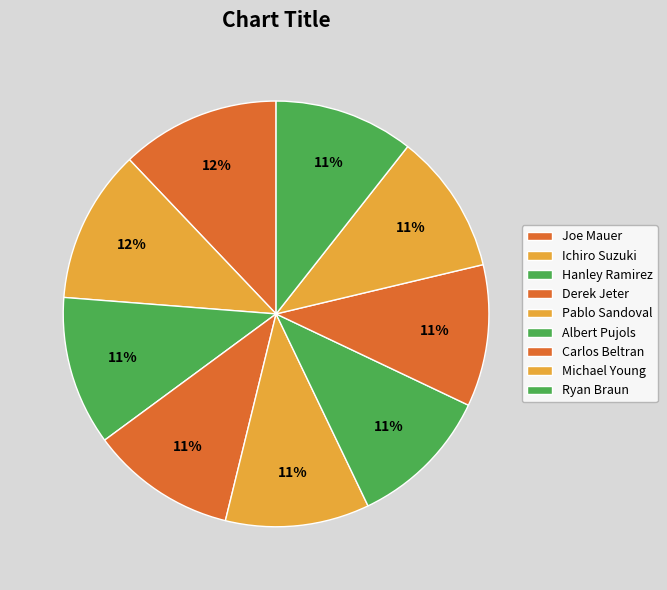

Count the number of slices in the pie.

9